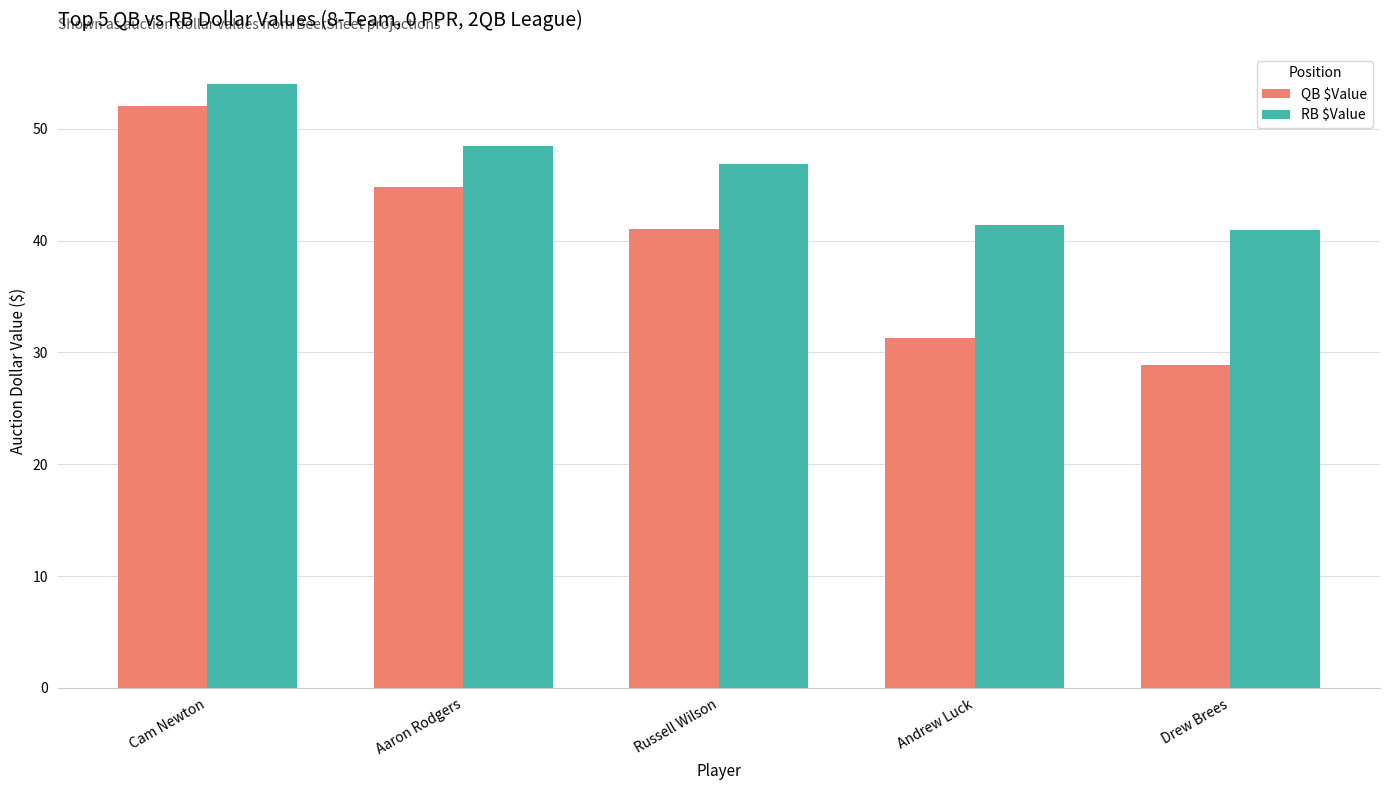

What is the value of the RB $Value bar at the 5th from the left?

40.9